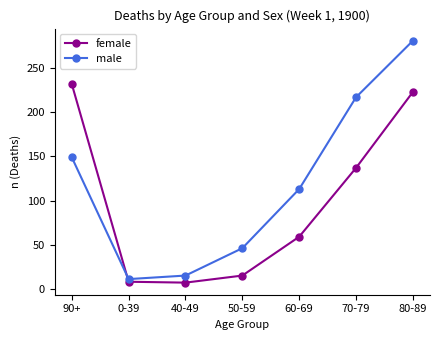

True or false: male and female intersect in this chart.

True